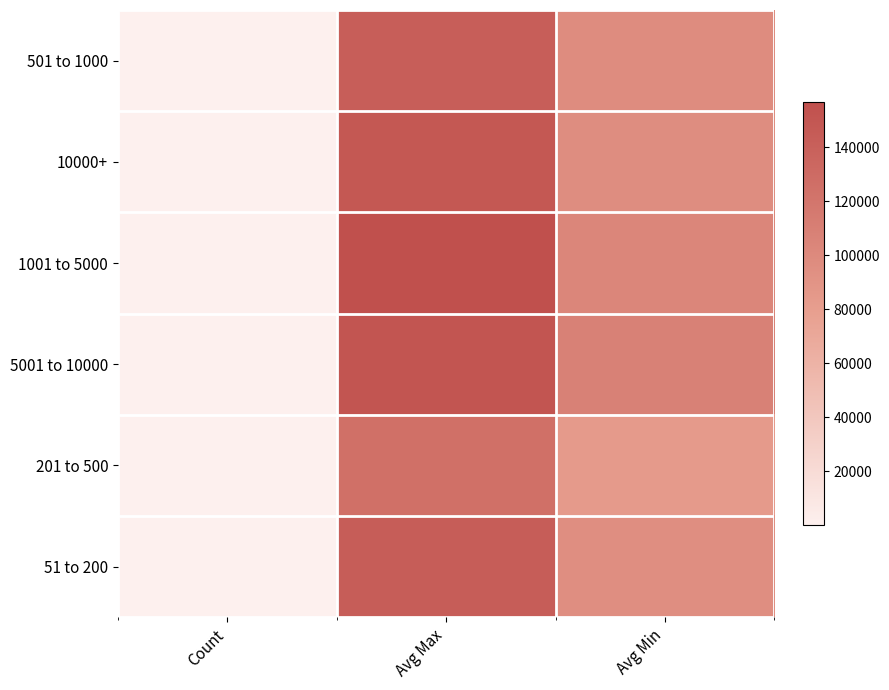

Which series has the largest range (max minus min)?

1001 to 5000